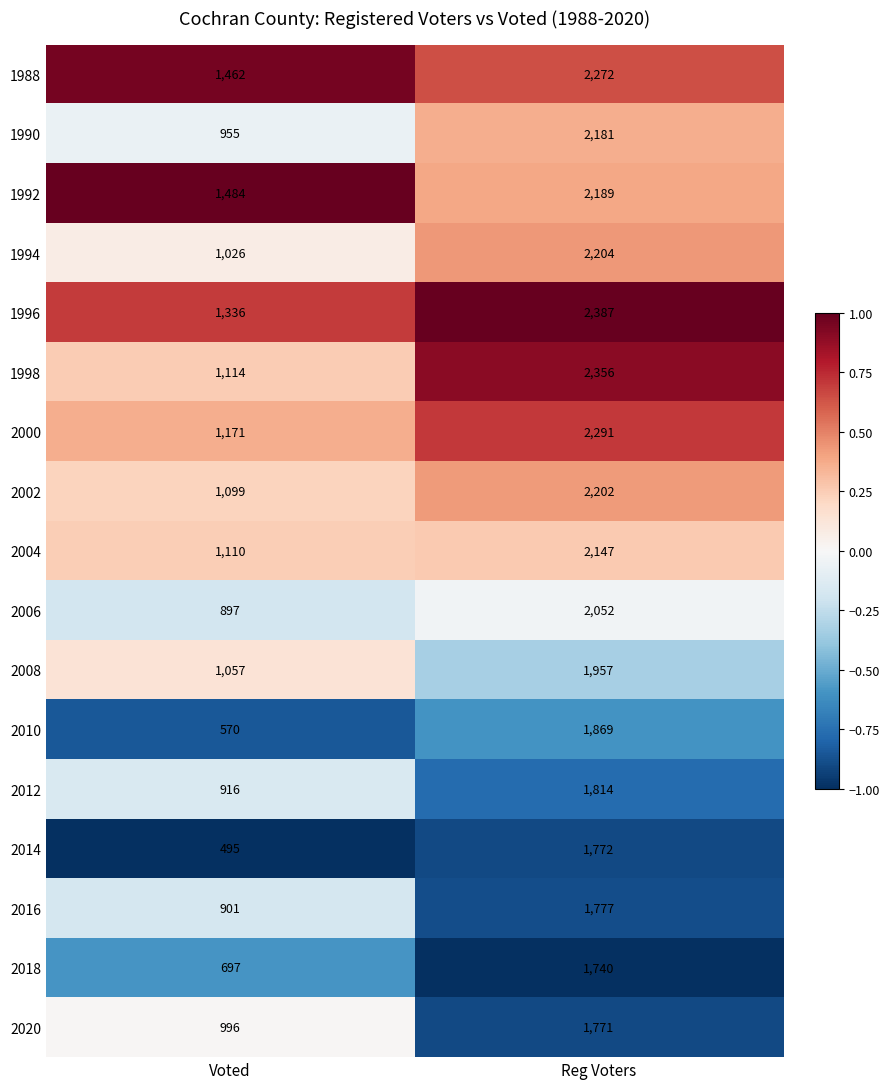

Is it true that 1998 equals 3092 at Reg Voters?

False